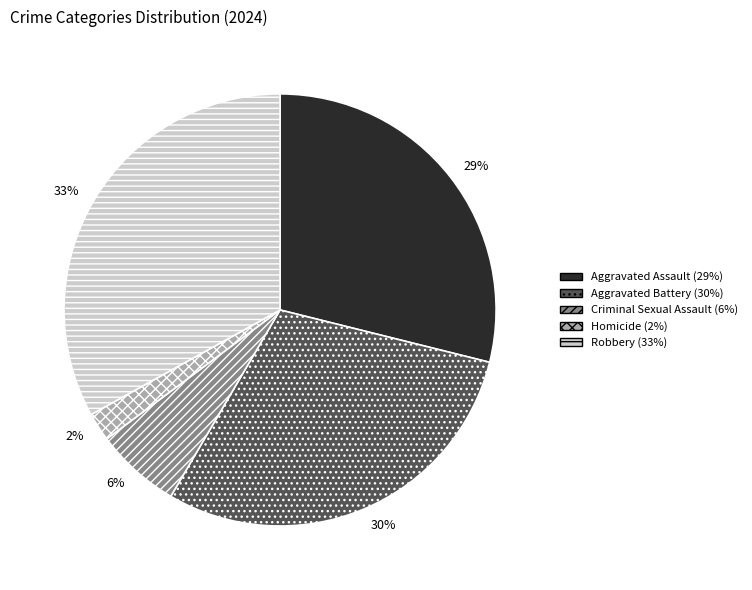

Is it true that Aggravated Battery is 37% of the pie?

False